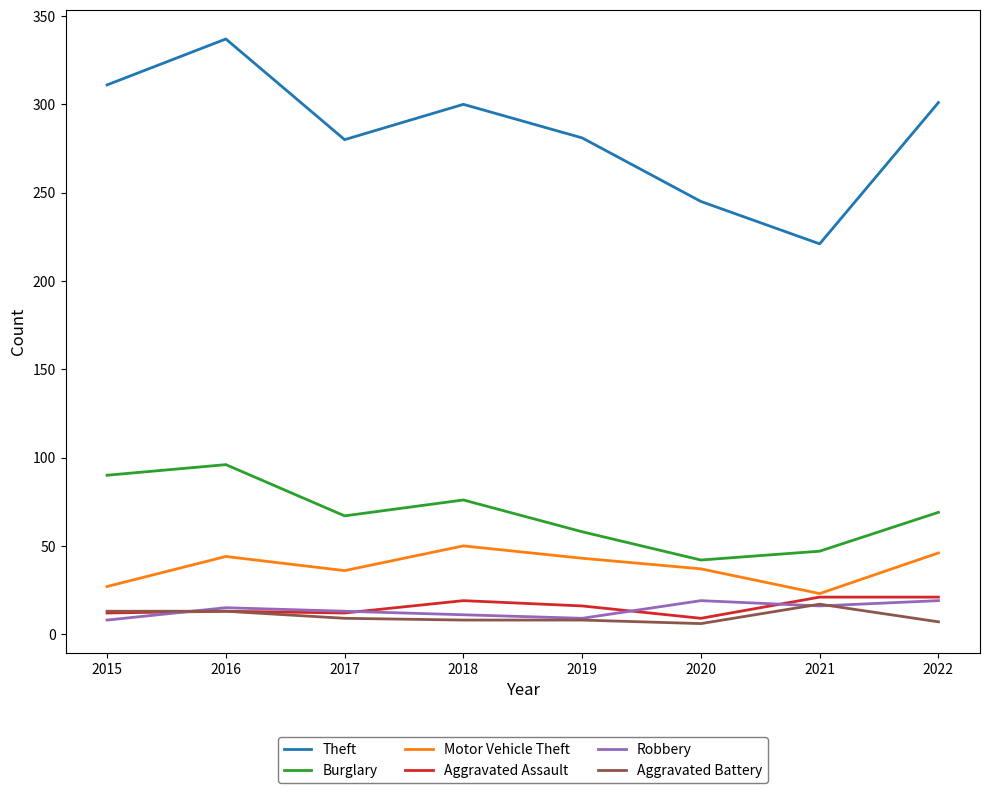

Is the value of Theft at 2018 greater than the value of Robbery at 2021?

Yes